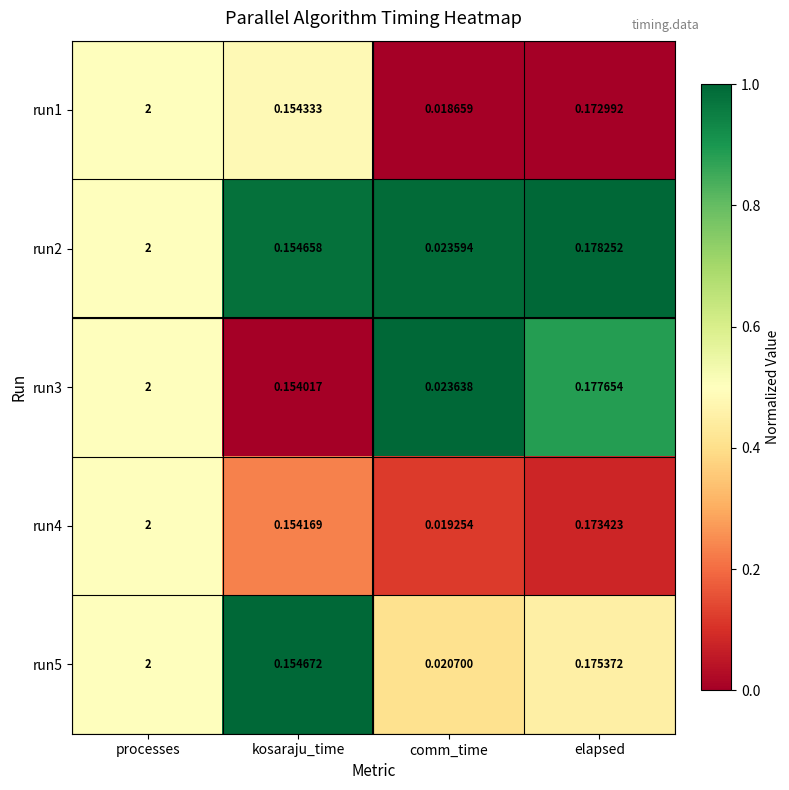

At which label is run3 closest to 1?

elapsed